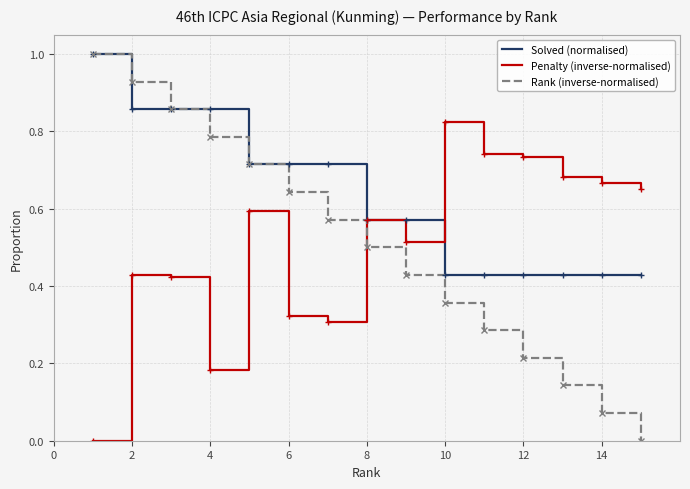

Which series has the largest range (max minus min)?

Rank (inverse-normalised)